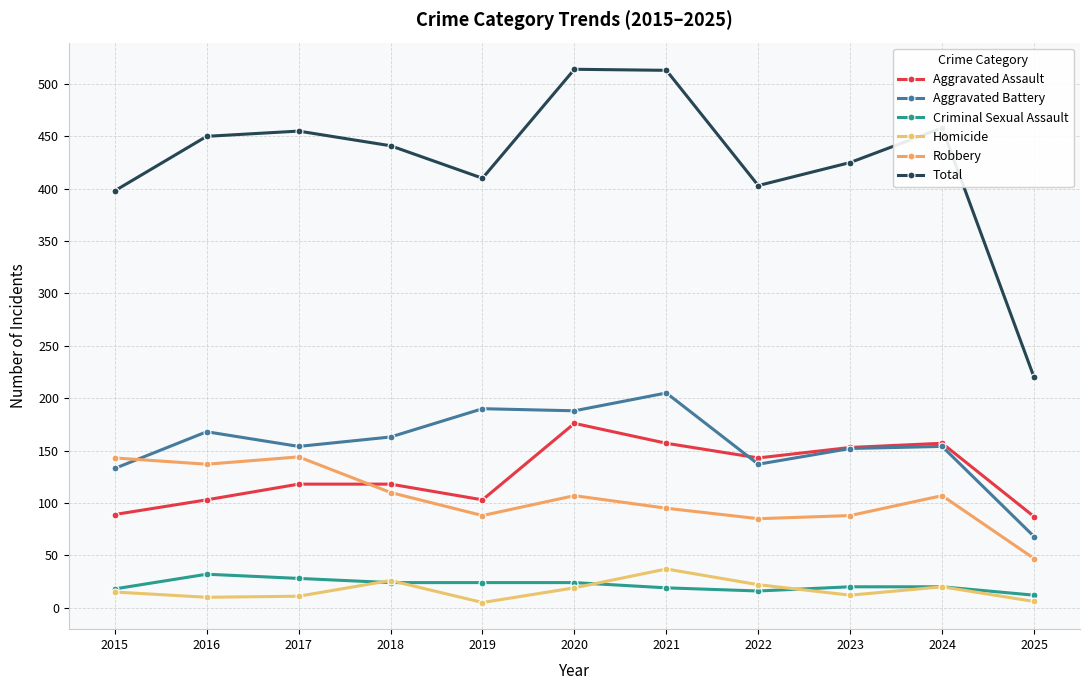

What is the difference between the Criminal Sexual Assault values at 2016 and 2019?

8